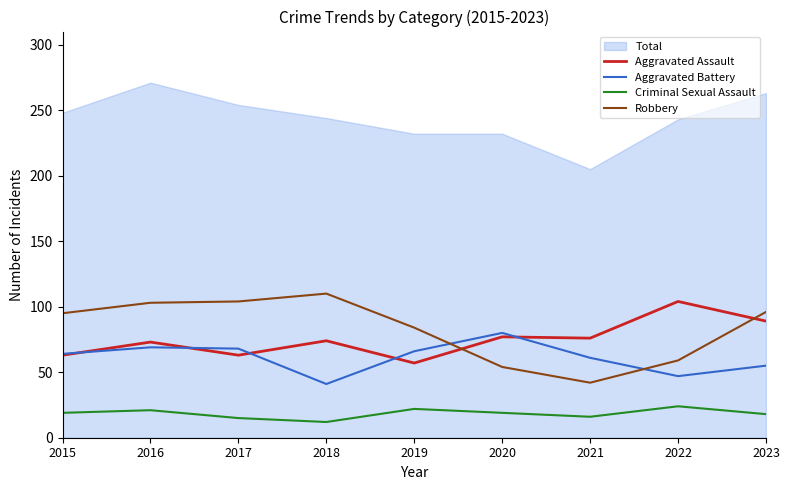

The value of Aggravated Assault at 2018 is 74. True or false?

True